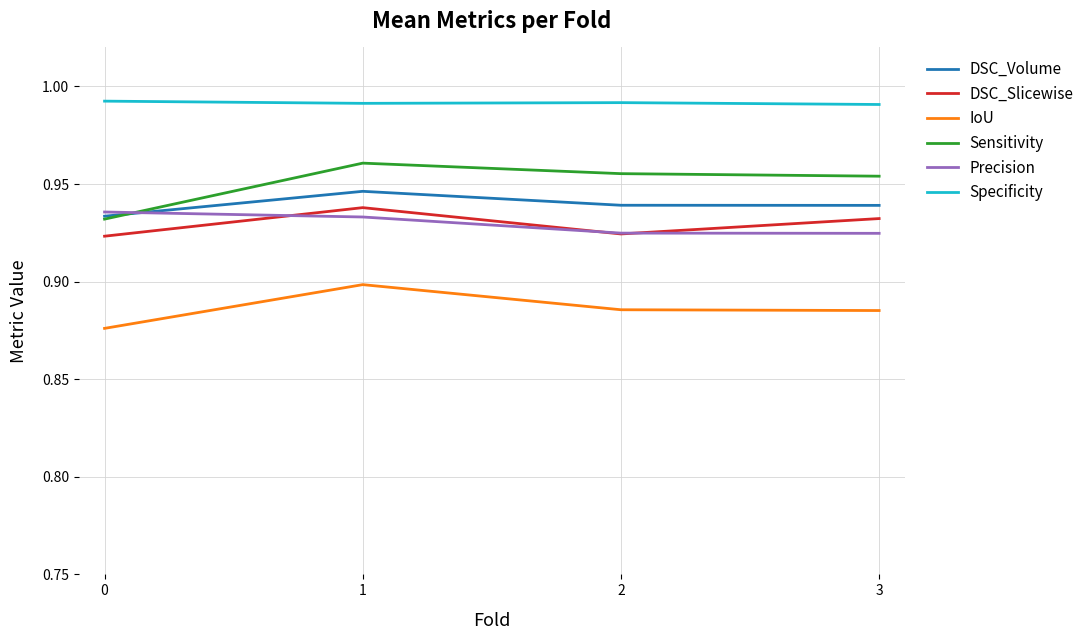

What is the sum of all DSC_Slicewise values?

3.7